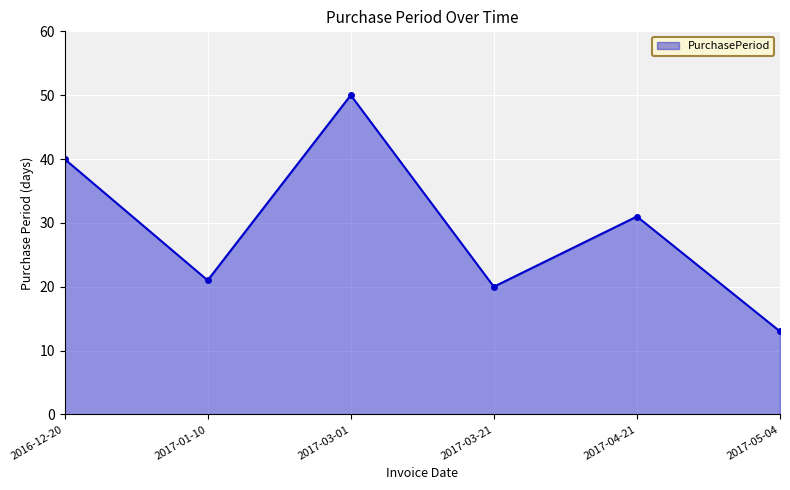

Which label corresponds to the smallest value in the chart?

2017-05-04